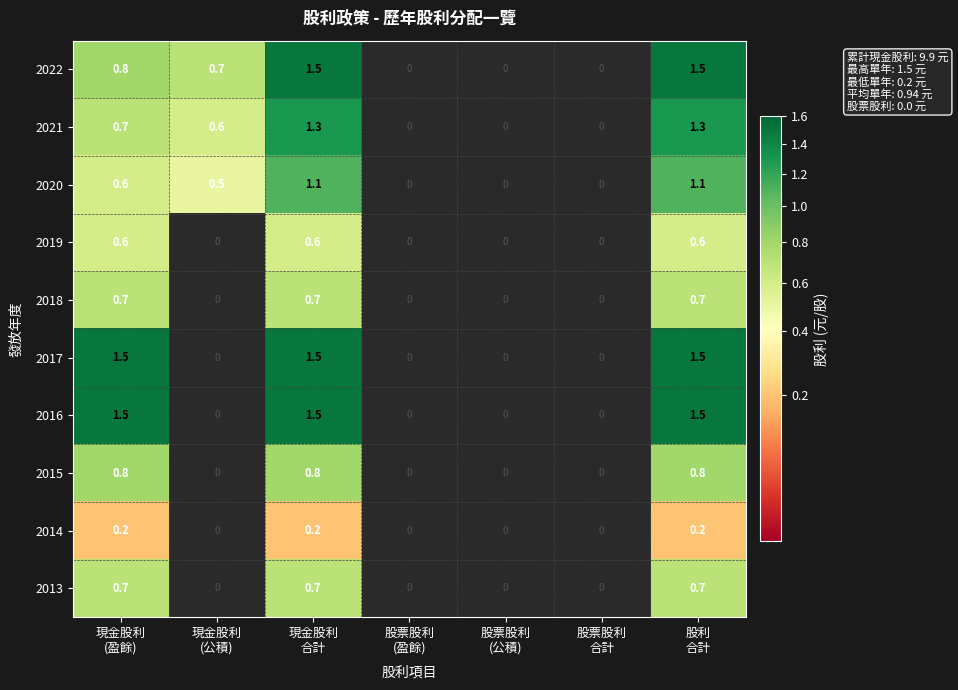

How many data points in 2019 are above 0?

3